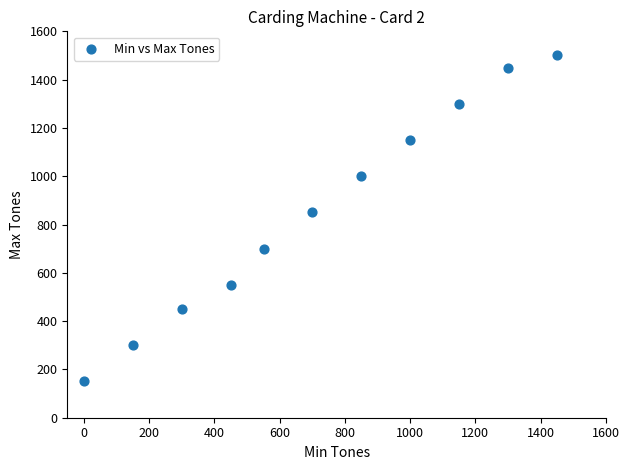

What is the range of X values (max minus min)?

1451